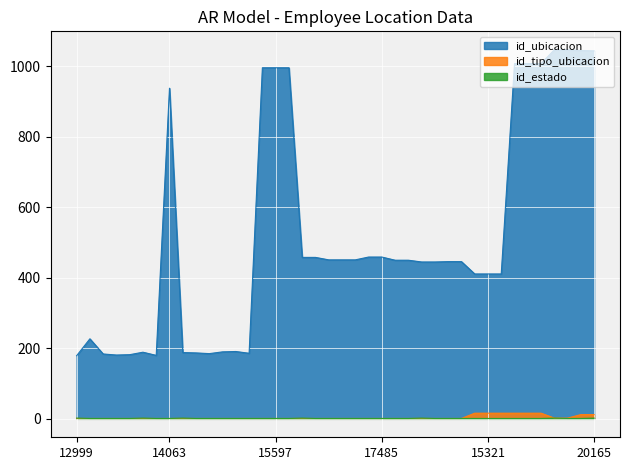

What is the label of the 19th point from the left?

18